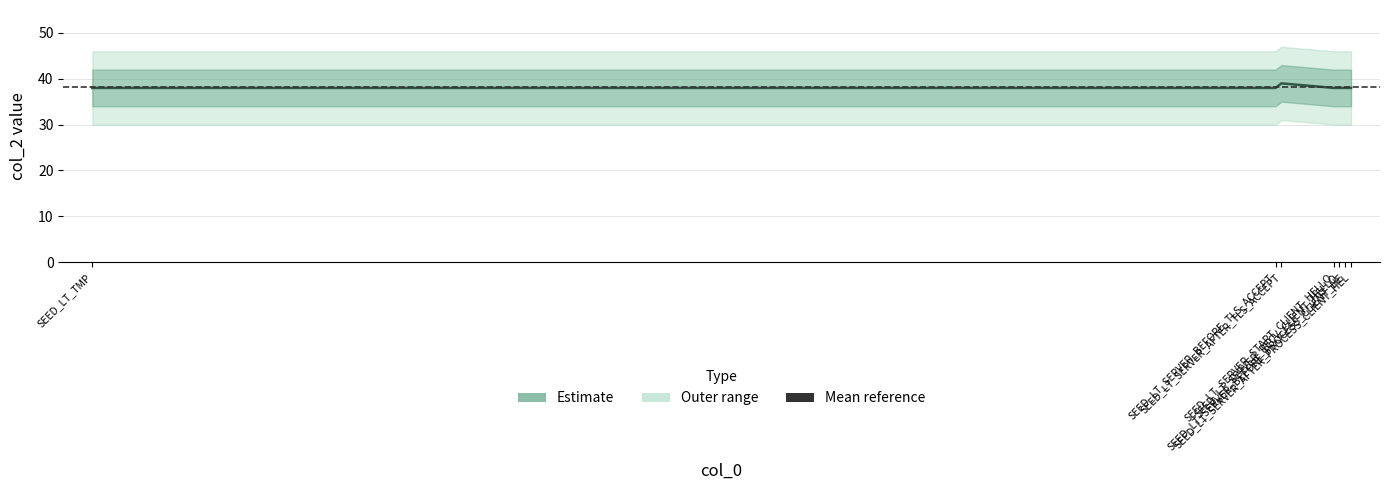

Rank the categories by value from lowest to highest.

SEED_LT_TMP, SEED_LT_SERVER_BEFORE_TLS_ACCEPT, SEED_LT_SERVER_START_CLIENT_HELLO, SEED_LT_SERVER_RECV_CLIENT_HELLO, SEED_LT_SERVER_BEFORE_PROCESS_CLIENT_HE, SEED_LT_SERVER_AFTER_PROCESS_CLIENT_HEL, SEED_LT_SERVER_AFTER_TLS_ACCEPT